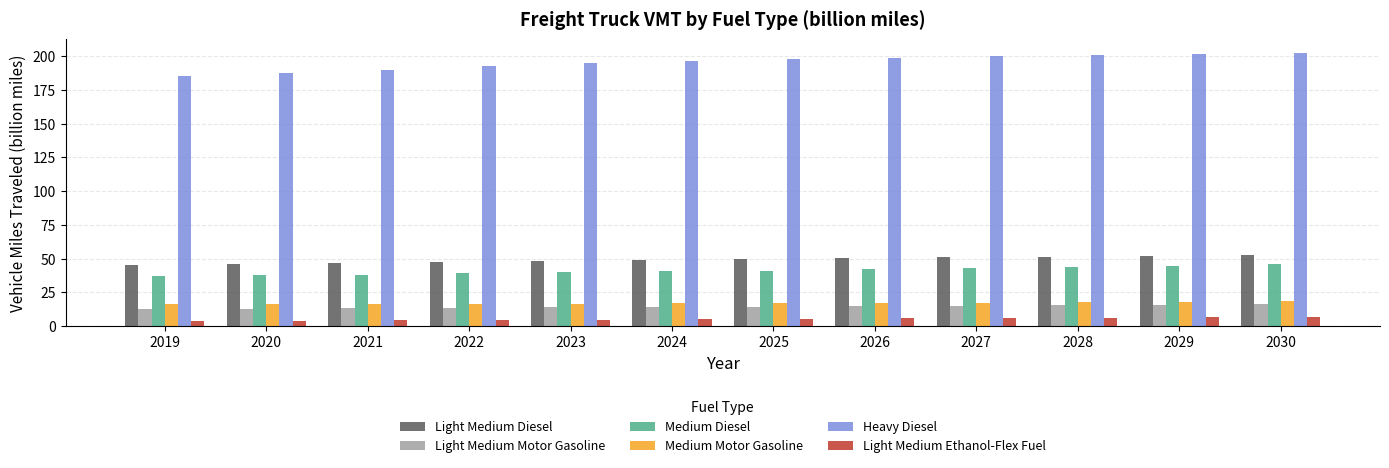

What are all the series names shown in the legend?

Light Medium Diesel, Light Medium Motor Gasoline, Medium Diesel, Medium Motor Gasoline, Heavy Diesel, Light Medium Ethanol-Flex Fuel